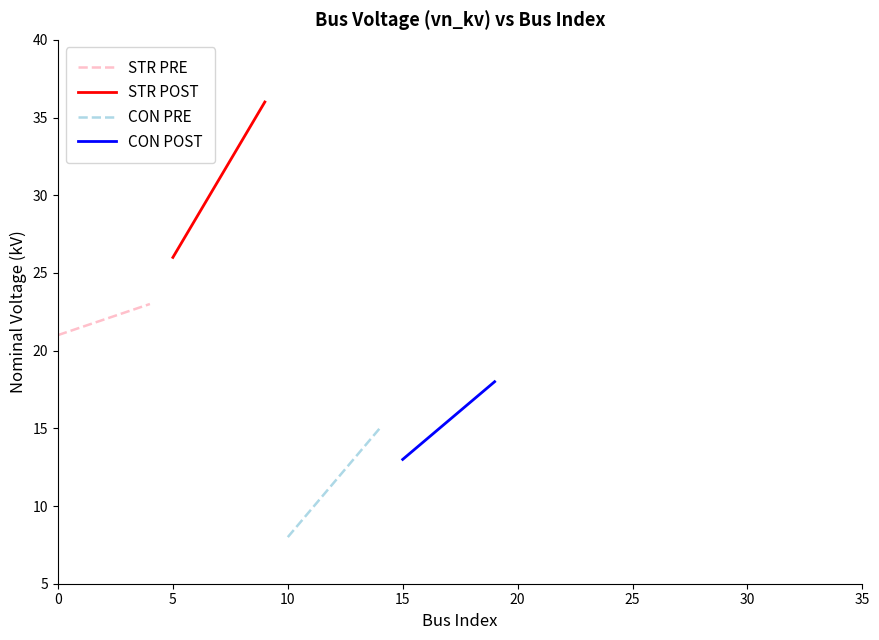

What is the highest value of the STR PRE series?

23.0